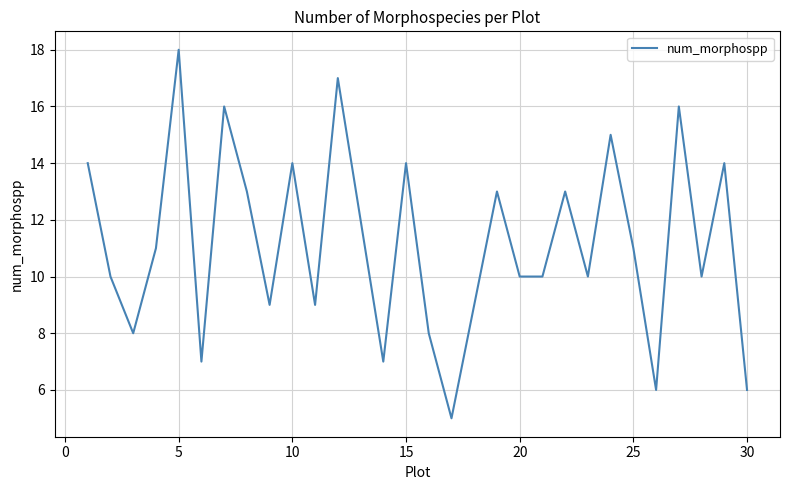

What is the greatest value displayed?

18